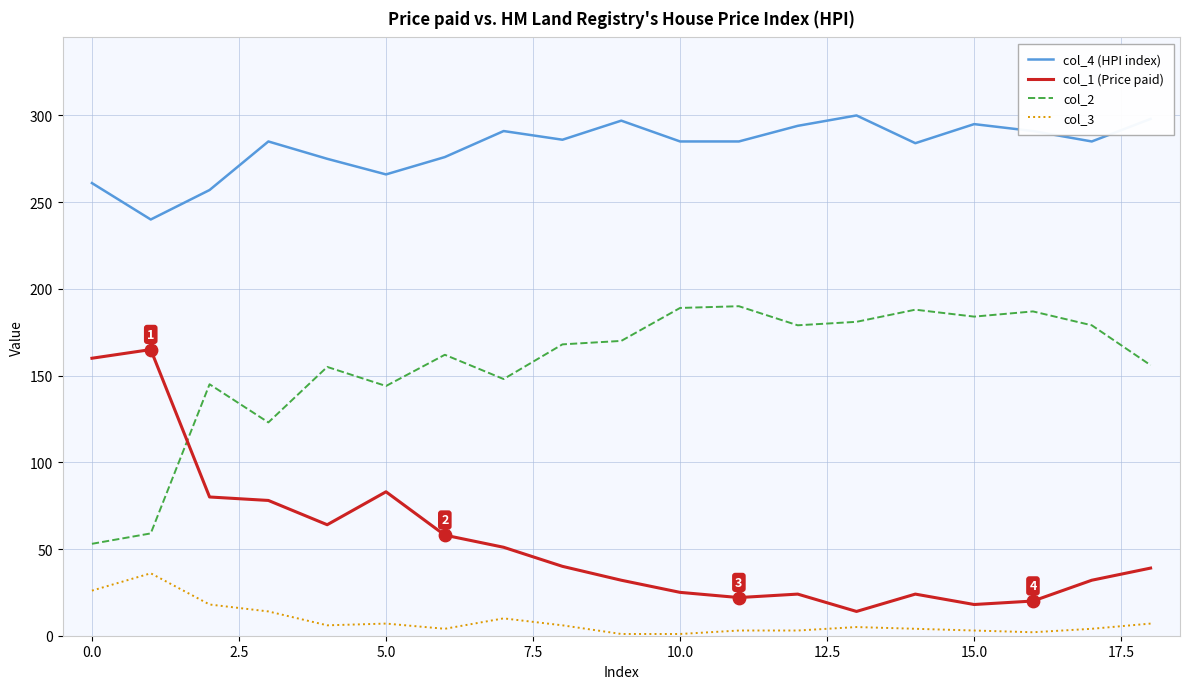

Which series has the largest total across all categories?

col_4 (HPI index)